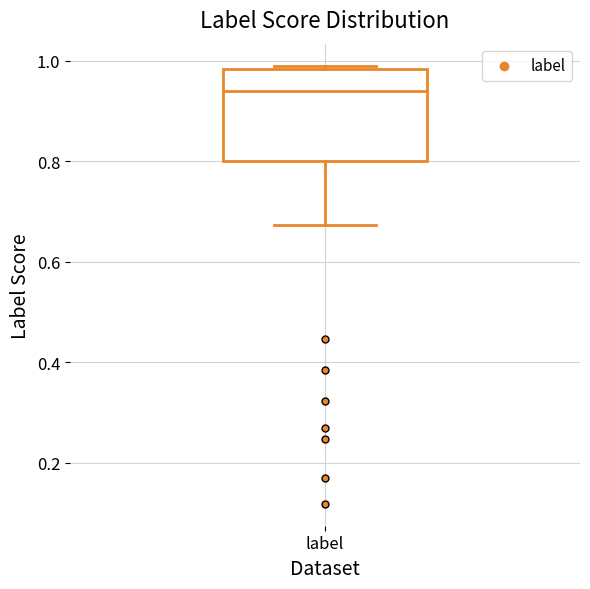

Read this box plot against the y-axis: the position of the median line, the range covered by the box, and the ends of both whiskers. The values are not printed on the chart, so give them approximately, as read against the axis.

median 0.94, box 0.80 to 0.98, whiskers 0.68 to 0.98 (just above the box's upper edge)